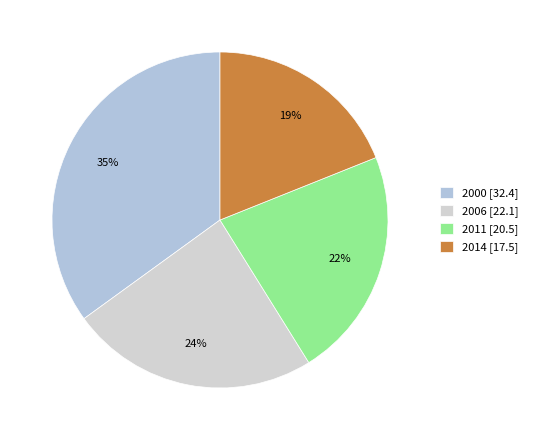

What portion of the pie excludes 2006?

76.1%